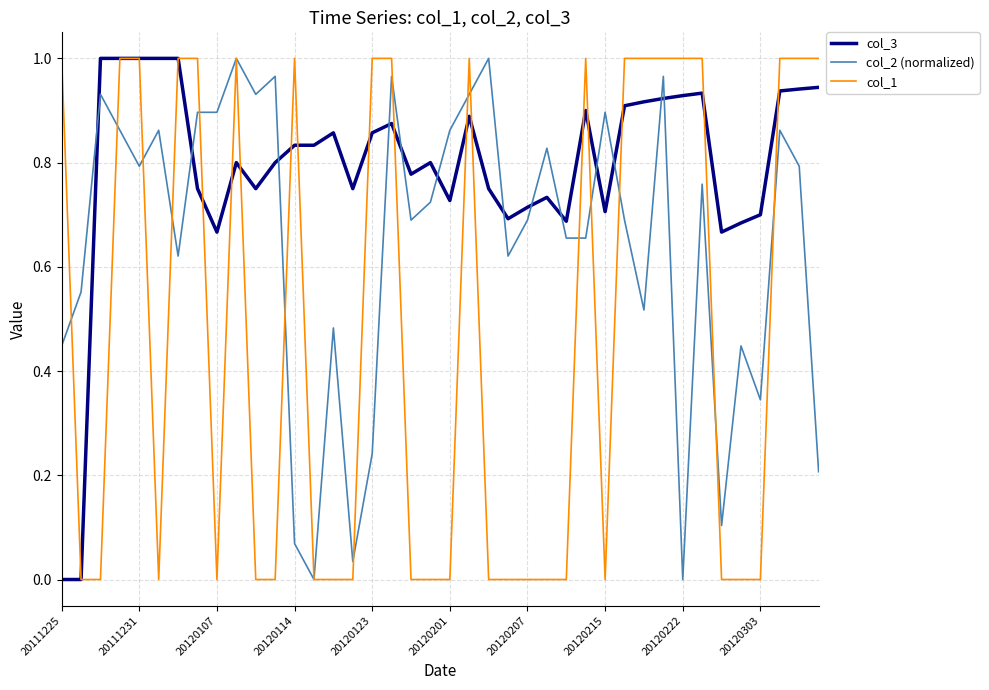

List the series in order of their overall mean, highest first.

col_3, col_2 (normalized), col_1